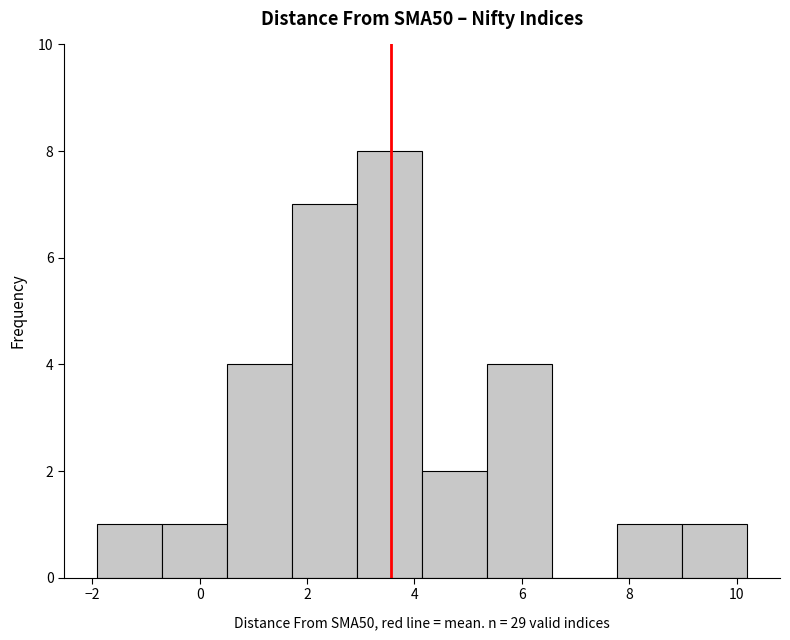

Over which range of the x-axis is the bar tallest?

3.0 to 4.2